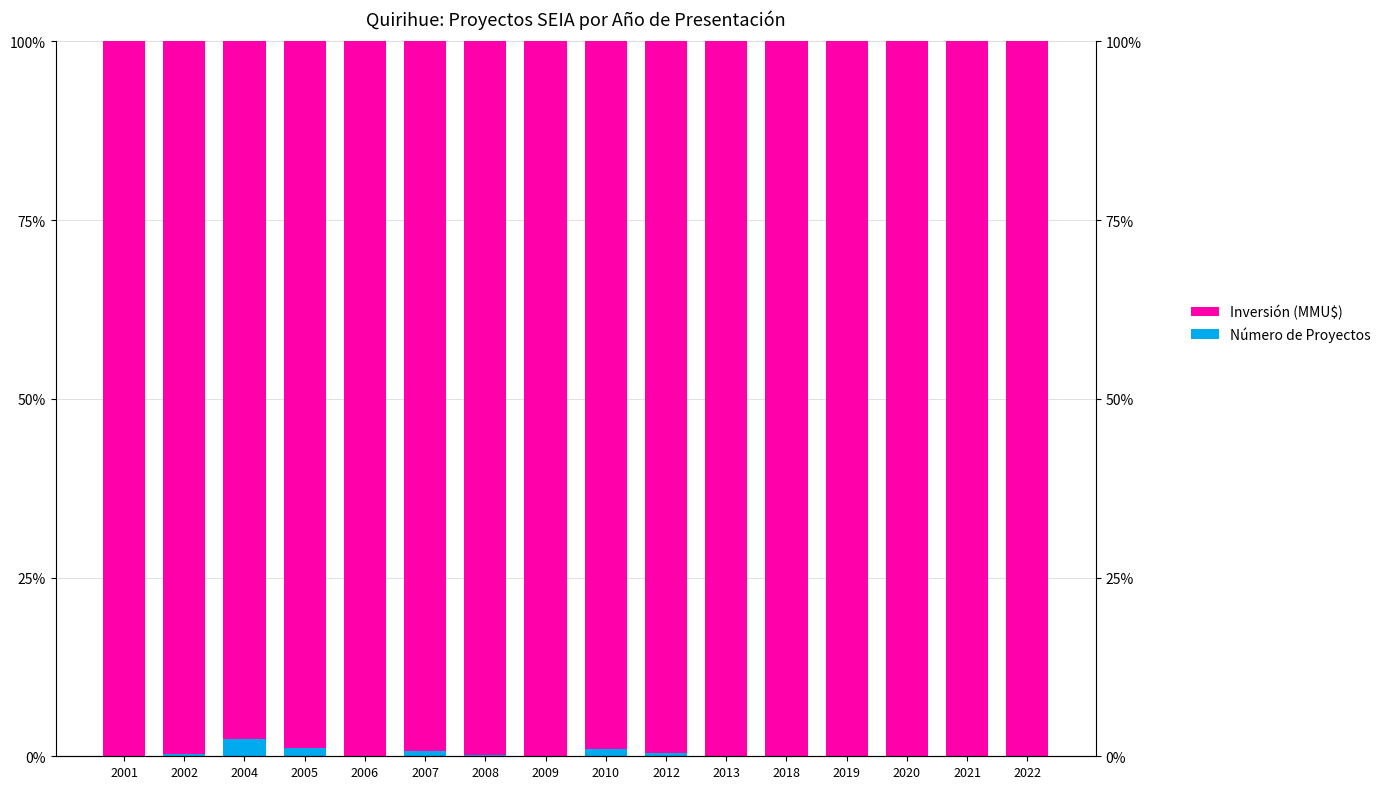

Is it true that Inversión (MMU$) equals 1.0 at 2002?

True